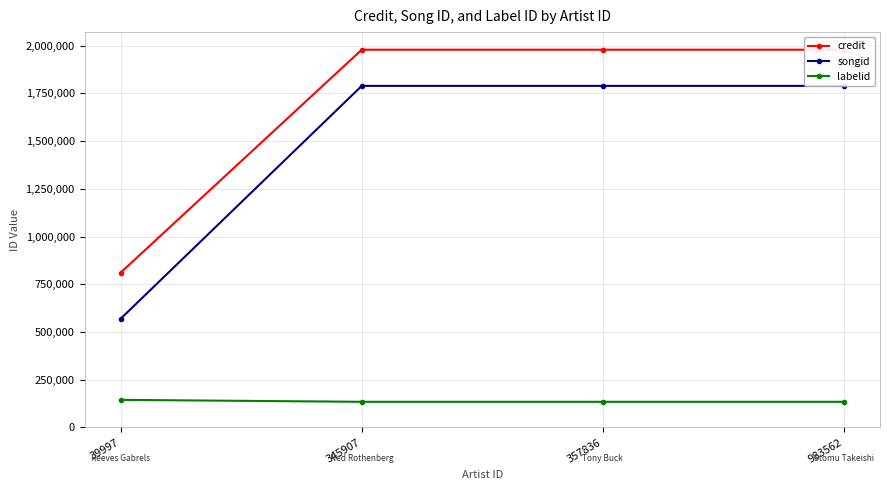

What is the maximum value shown in the chart?

1978622